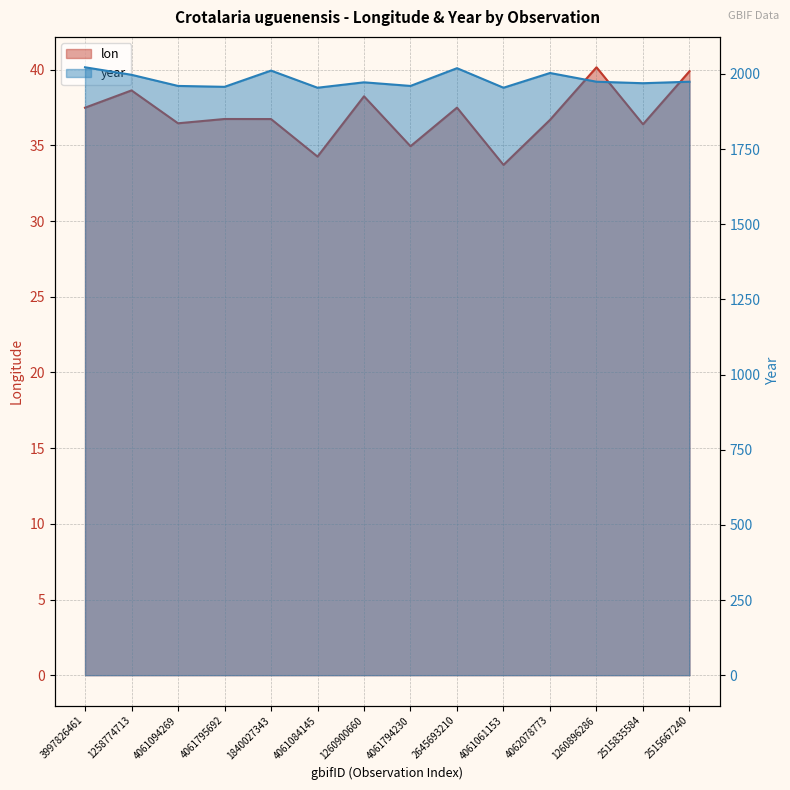

True or false: lon has a value of 38.2 at 1260900660.

True